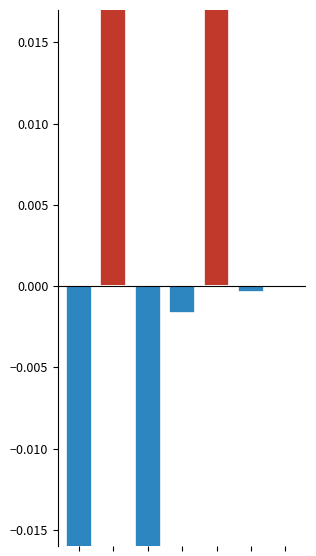

Rank the categories by negative value from highest to lowest.

1, 4, 6, 5, 3, 2, 0